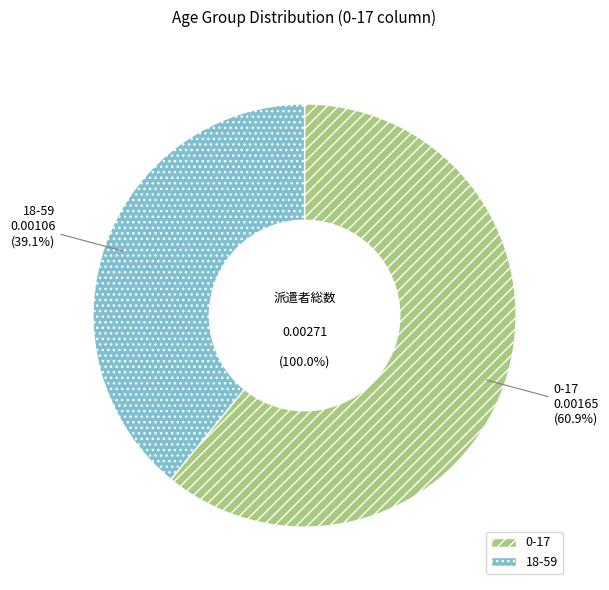

How many segments does this pie chart have?

2